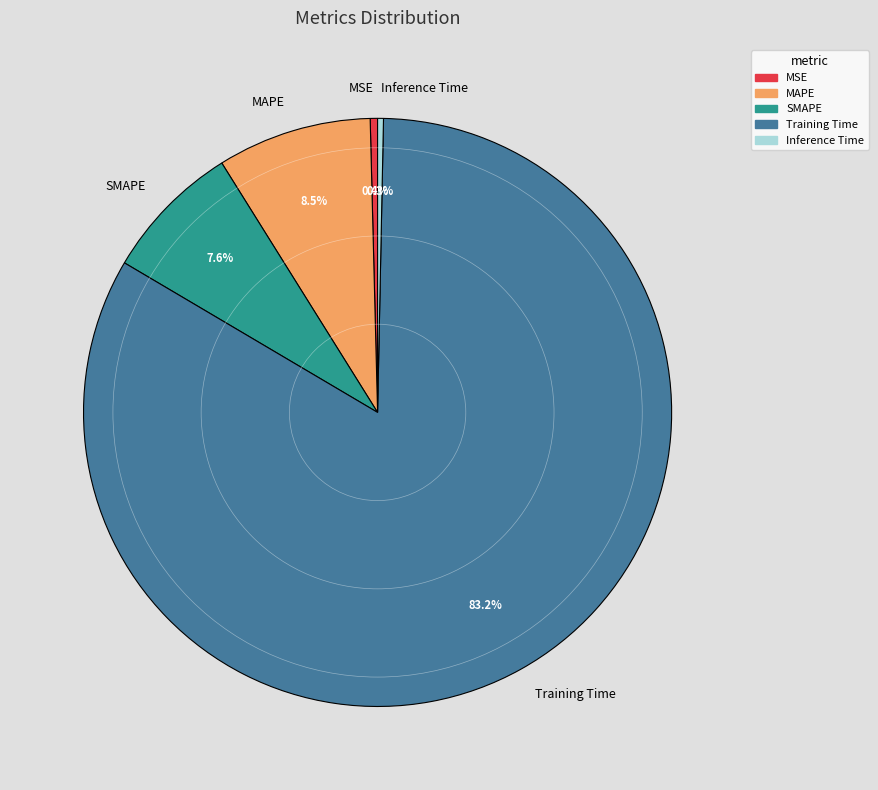

Is the sum of MSE and Inference Time greater than half?

No